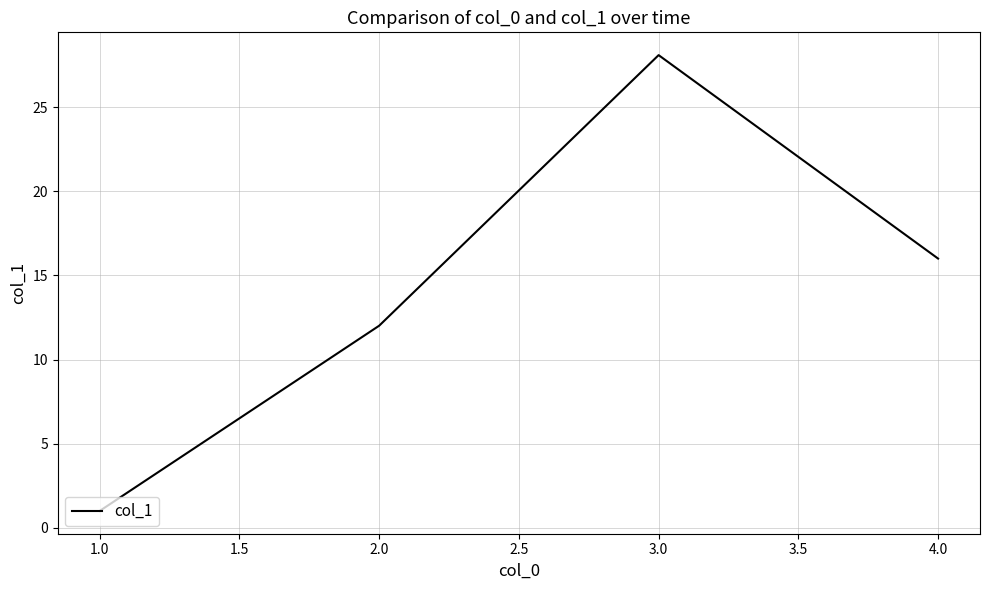

Reading left to right, extract all data points from this chart.

1.0	12.0	28.1	16.0